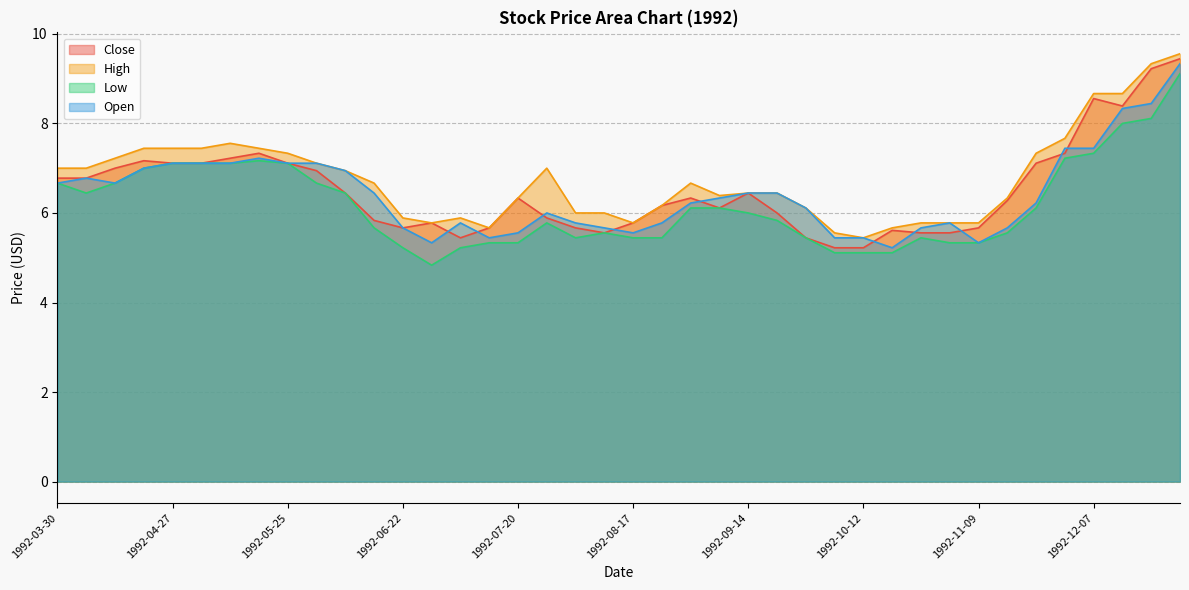

Which series has the largest total across all categories?

High